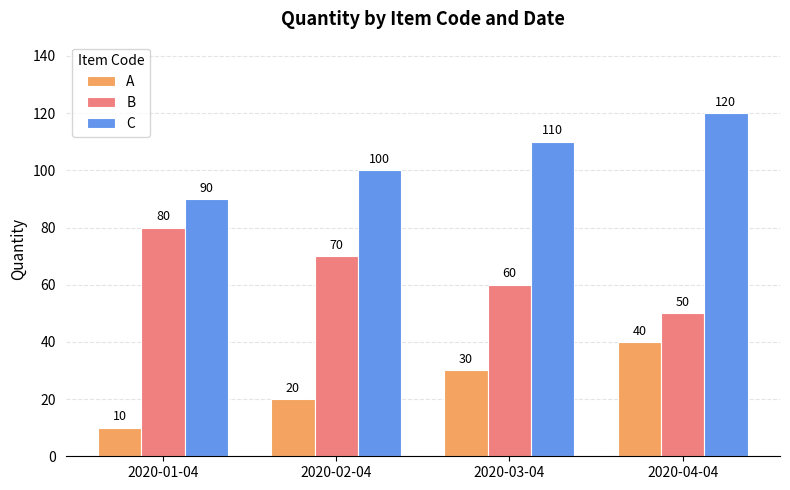

How many values in the A series are below 30?

2